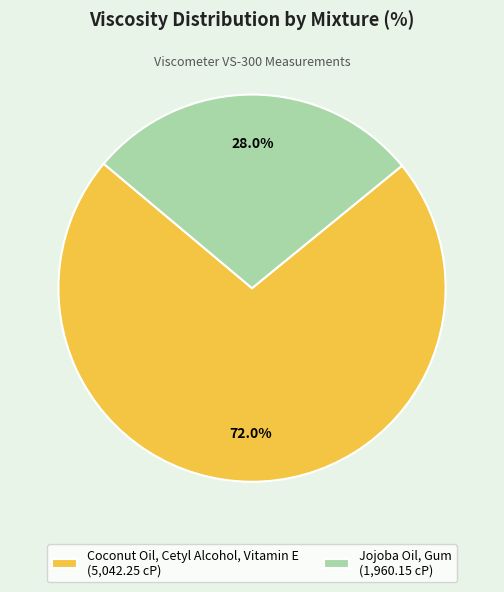

What is the smallest slice in the pie chart?

Jojoba Oil, Gum